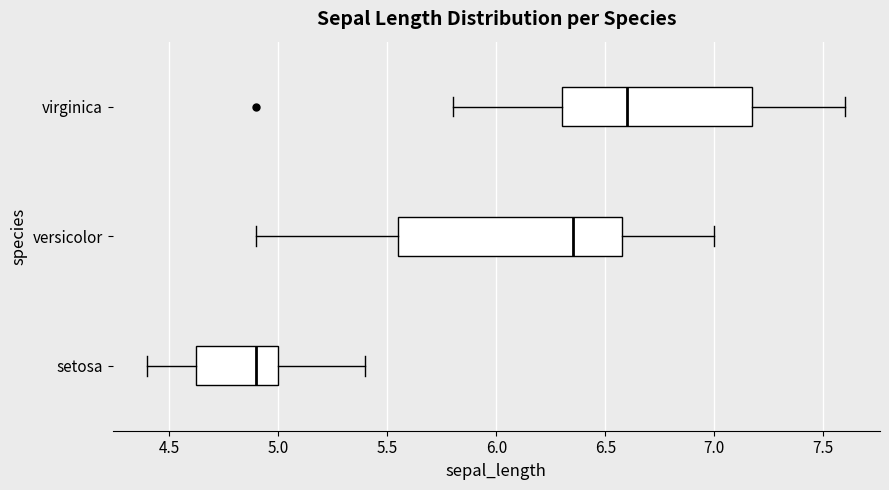

Reading bottom to top, read every box against the x-axis: the position of its median line, the range the box covers, and the ends of its whiskers. The values are not printed on the chart, so give them approximately, as read against the axis.

setosa: median 4.90, box 4.65 to 5.00, whiskers 4.40 to 5.40
versicolor: median 6.35, box 5.55 to 6.60, whiskers 4.90 to 7.00
virginica: median 6.60, box 6.30 to 7.20, whiskers 5.80 to 7.60